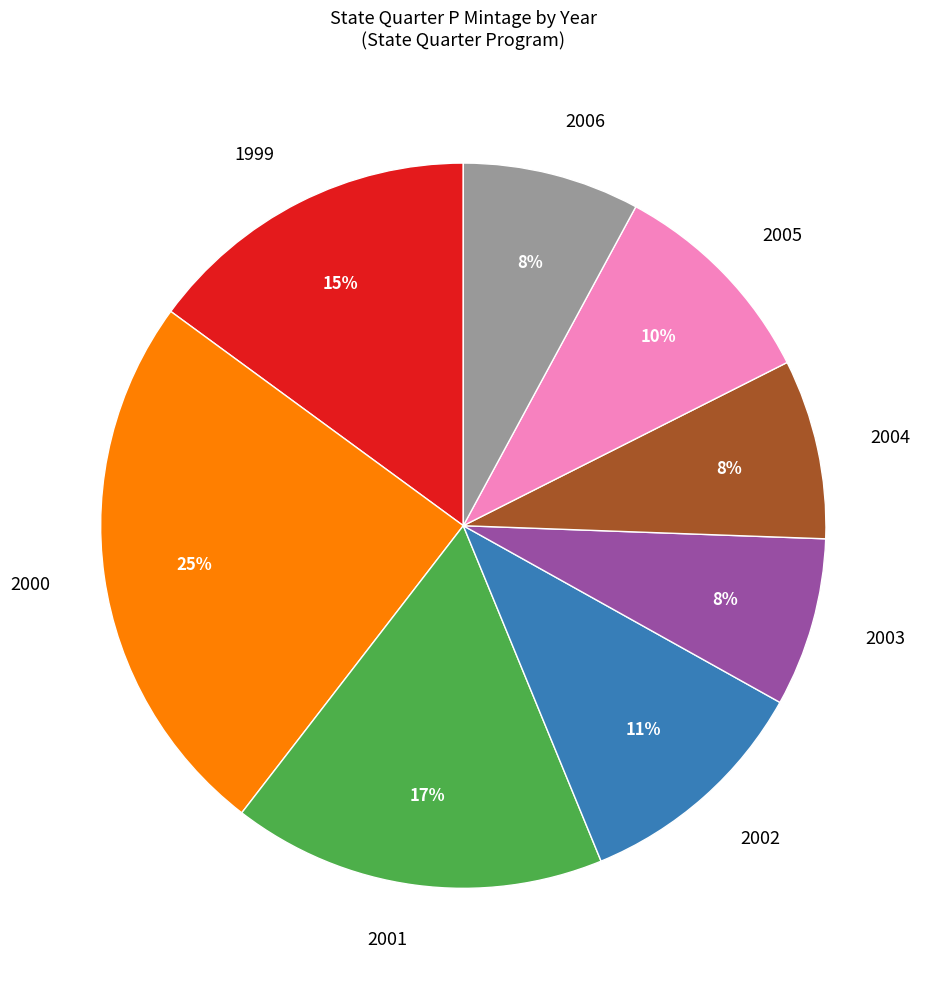

Is 2003 the majority of the pie?

No